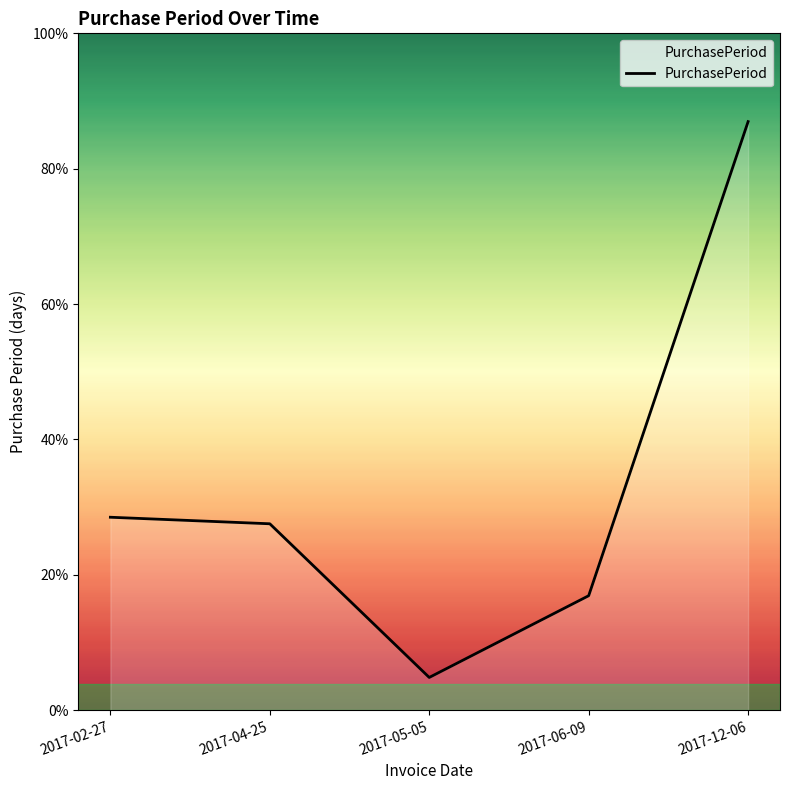

At which label does the data first exceed 57?

2017-02-27